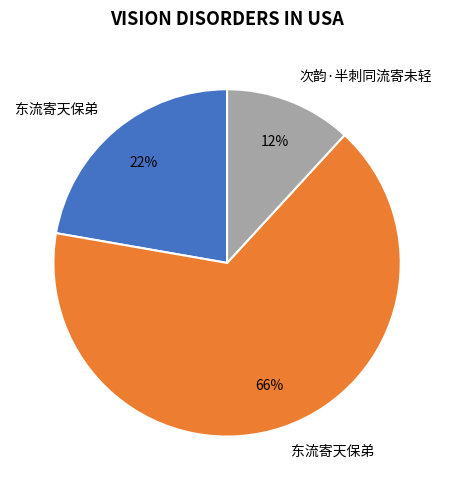

To the nearest percent, what is the average slice percentage?

33%